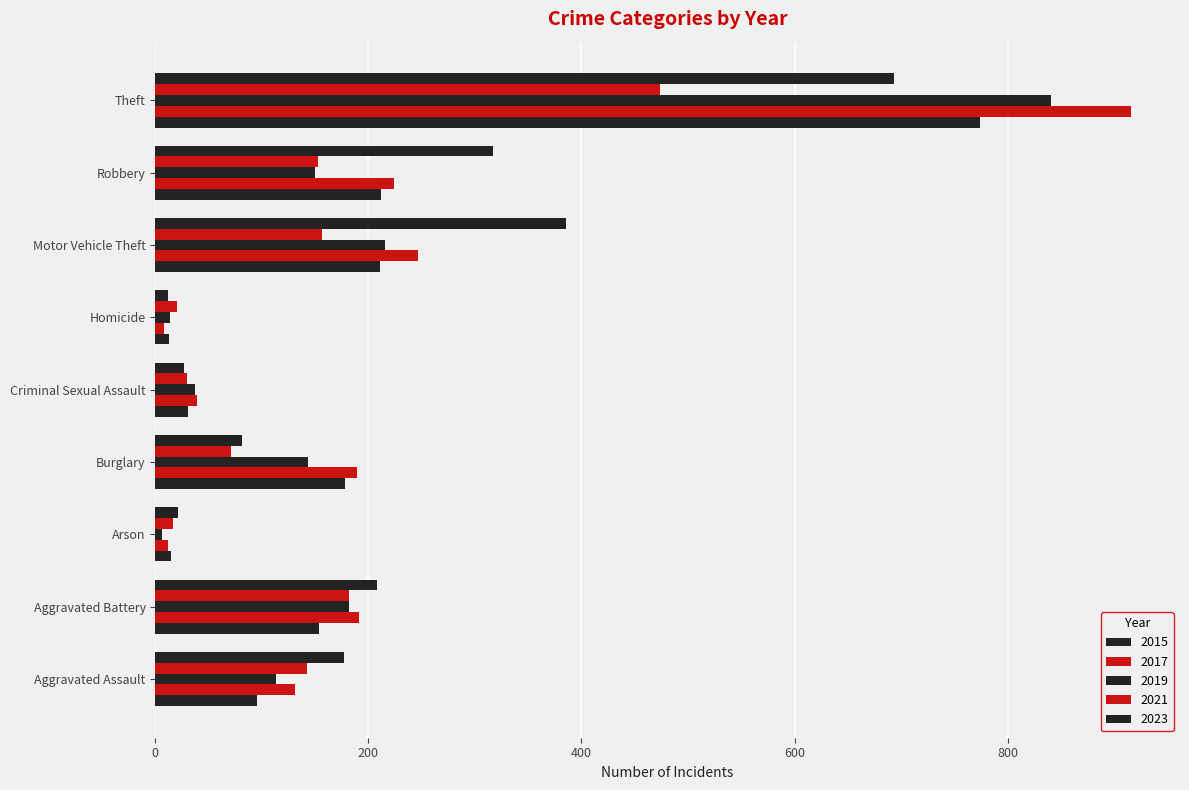

At which label does 2017 reach its peak?

Theft